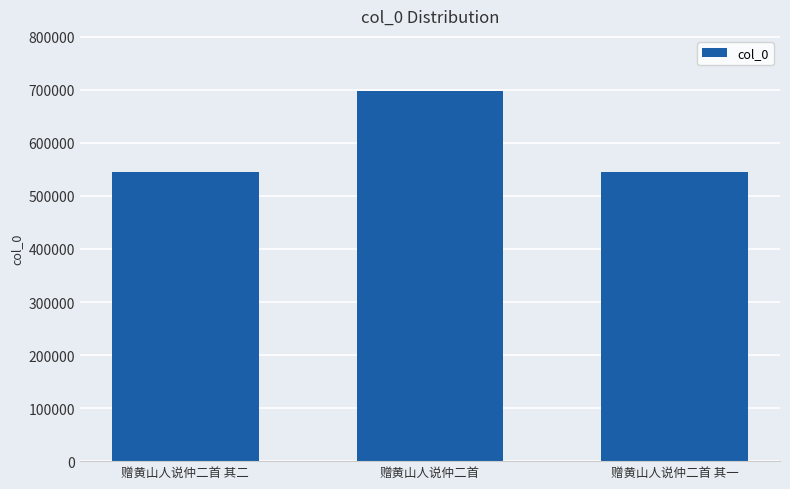

The value at 赠黄山人说仲二首 is 421317. True or false?

False